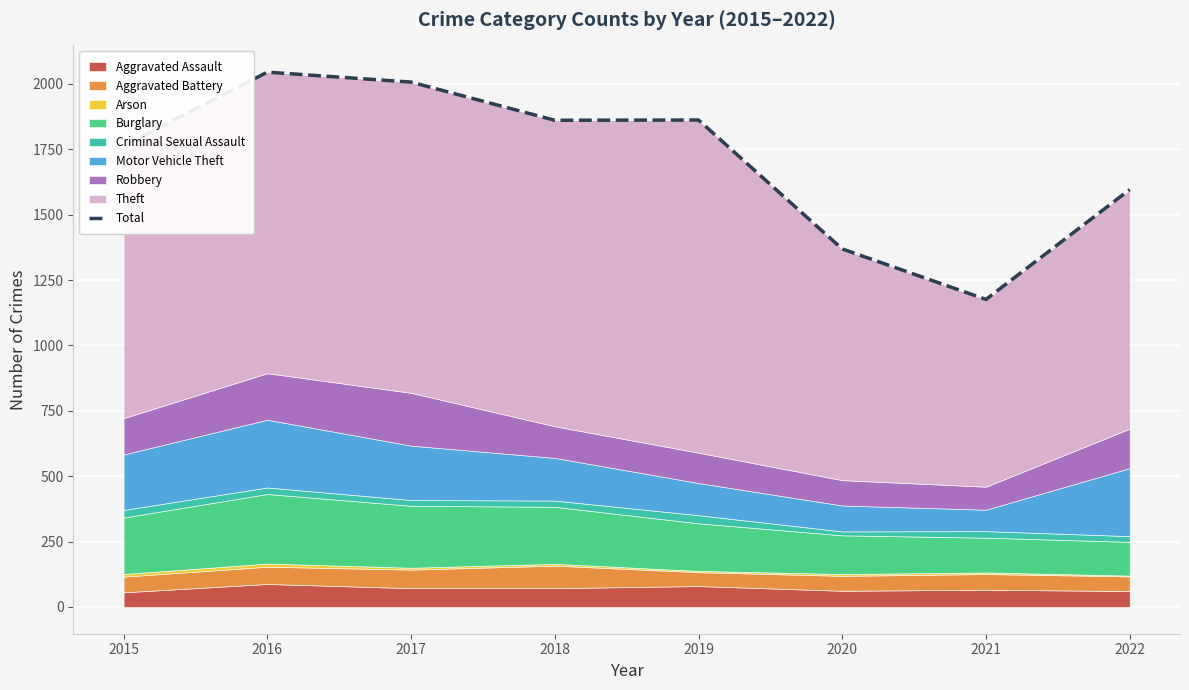

What is the difference between the values at 2017 and 2021?

831